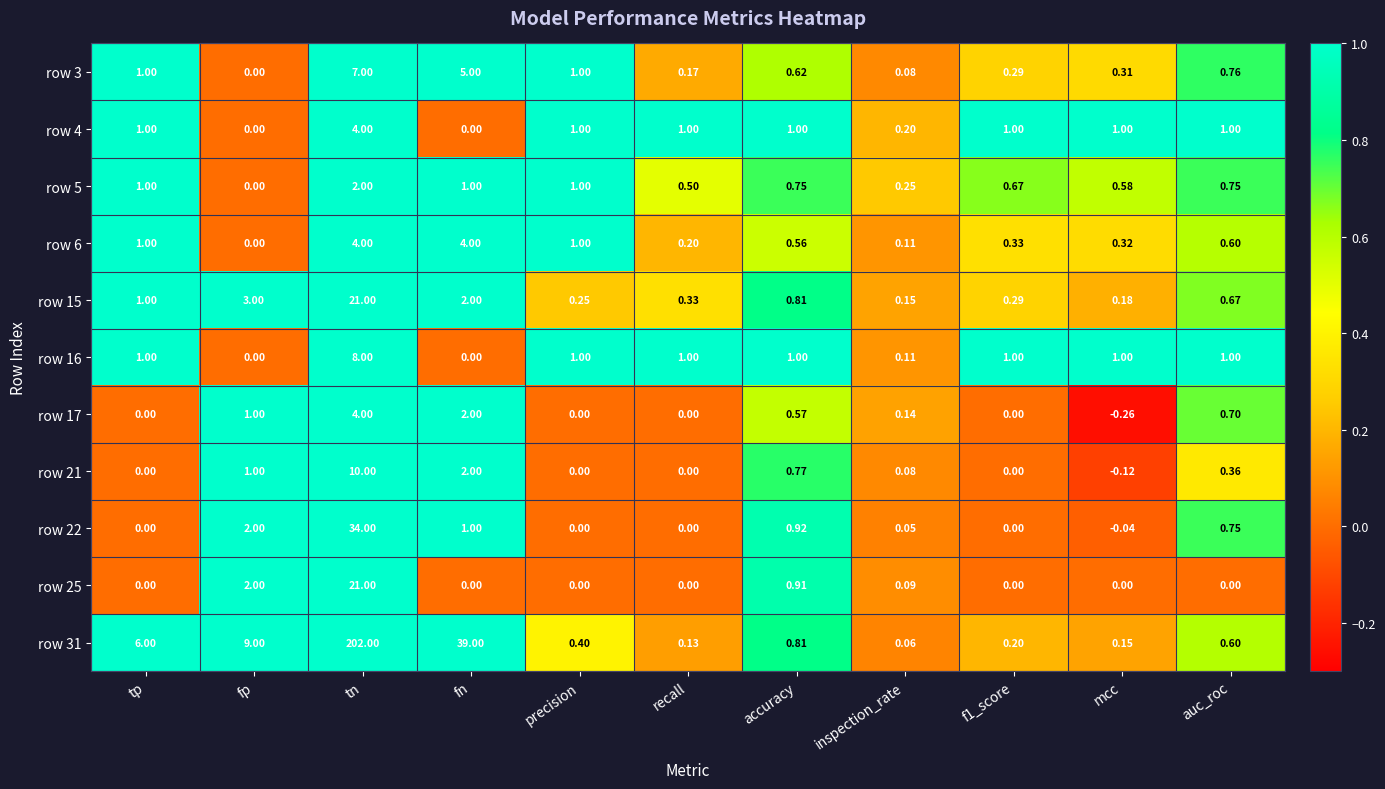

At which label is row 25 closest to 10?

fp